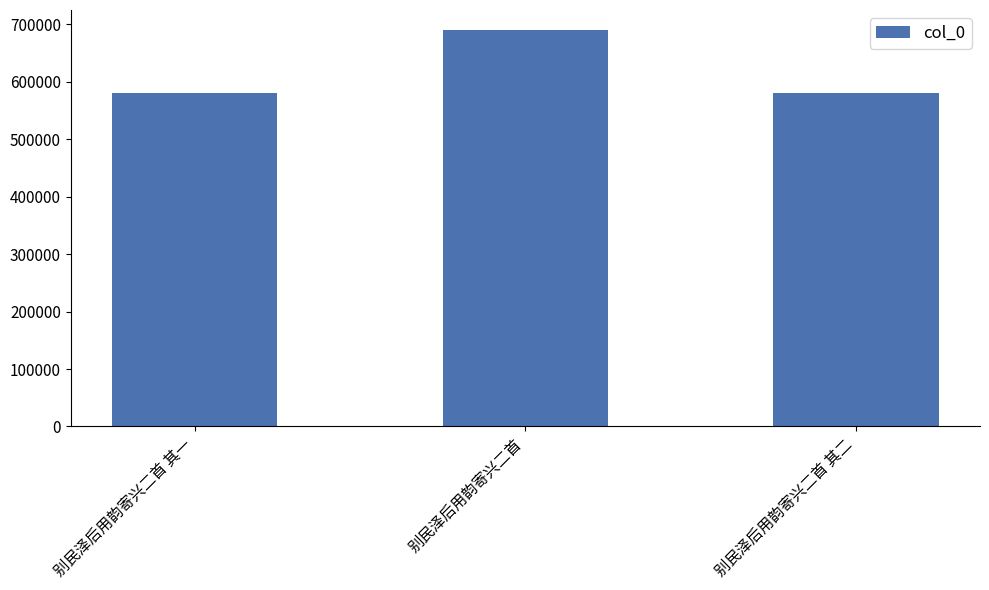

The value at 别民泽后用韵寄兴二首 其一 is 224224. True or false?

False